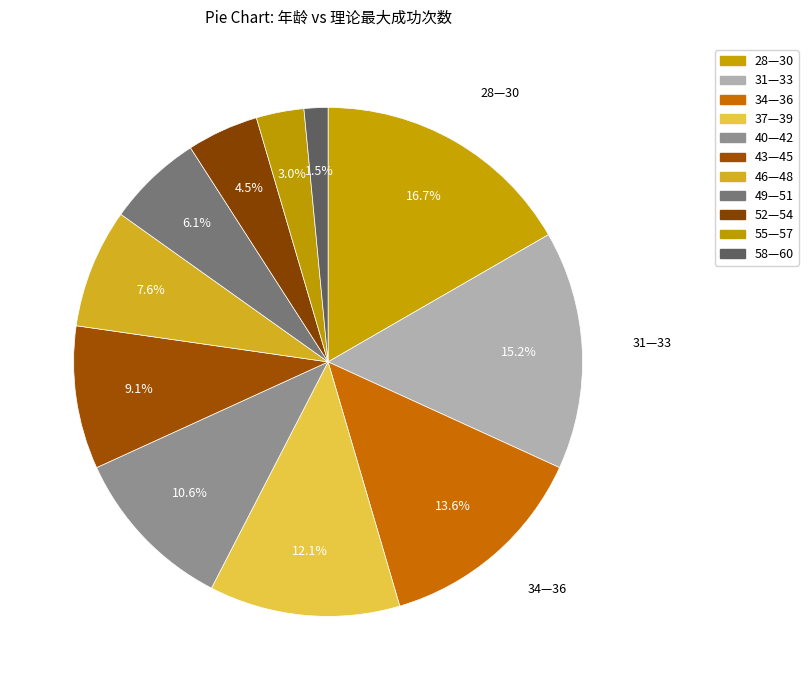

Does 40—42 represent more than half of the total?

No